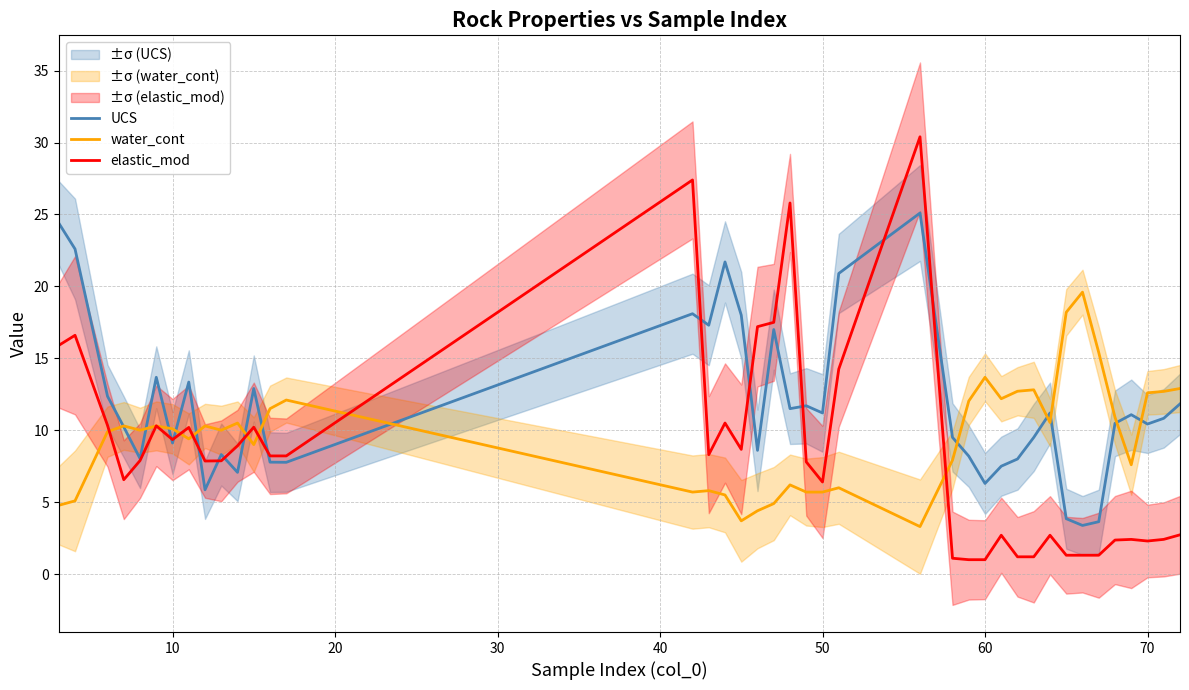

What is the highest value of the water_cont series?

19.6